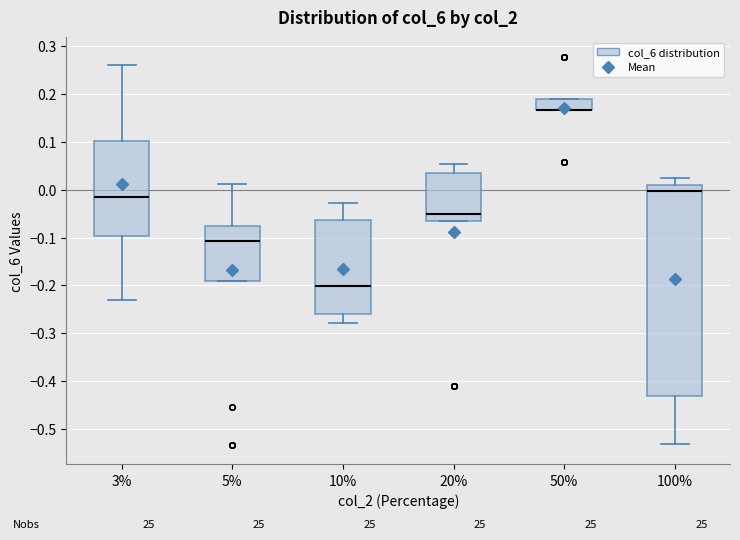

Which box is the tallest, from its lower edge to its upper edge?

100%